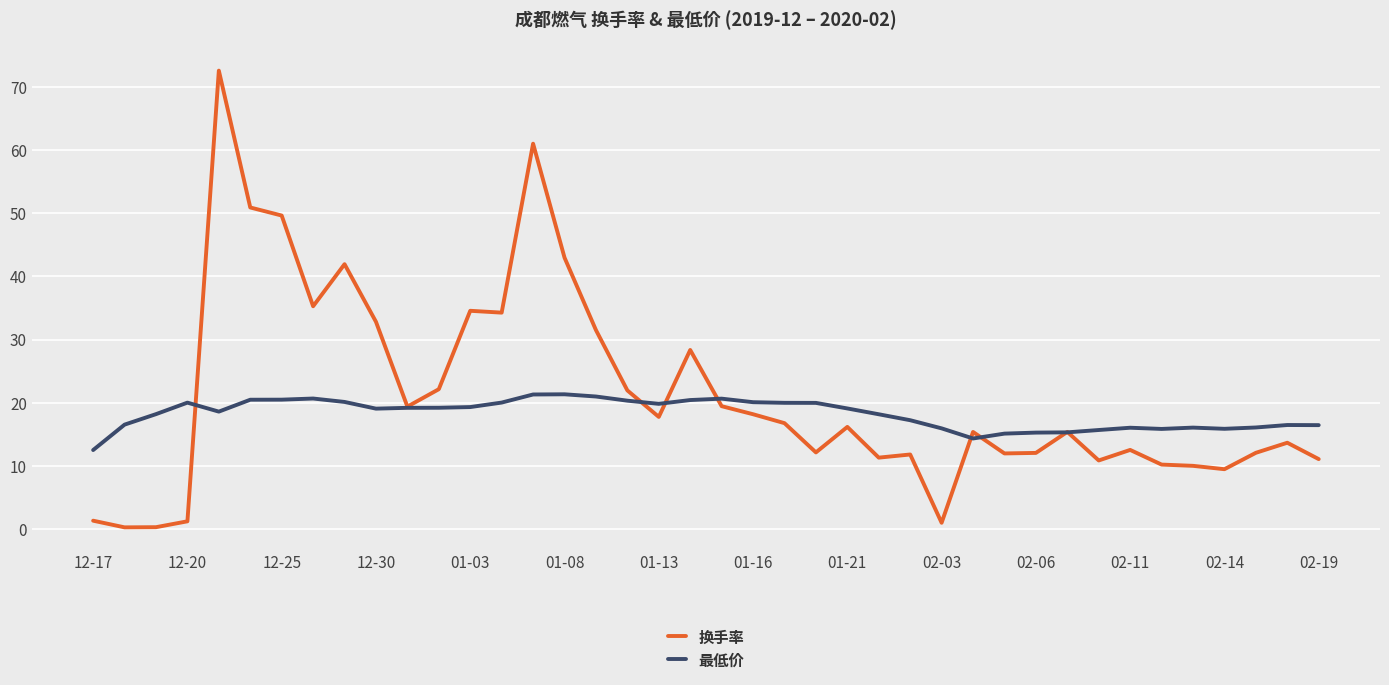

What is the maximum value for 最低价?

21.4